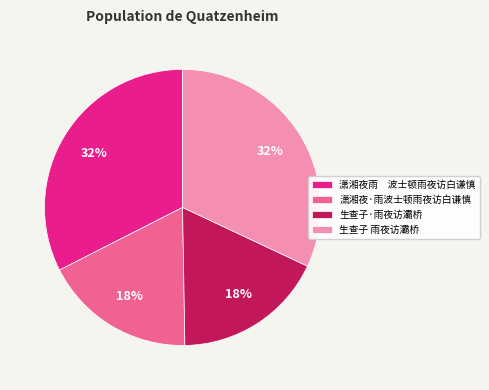

Does any single category account for the majority?

No